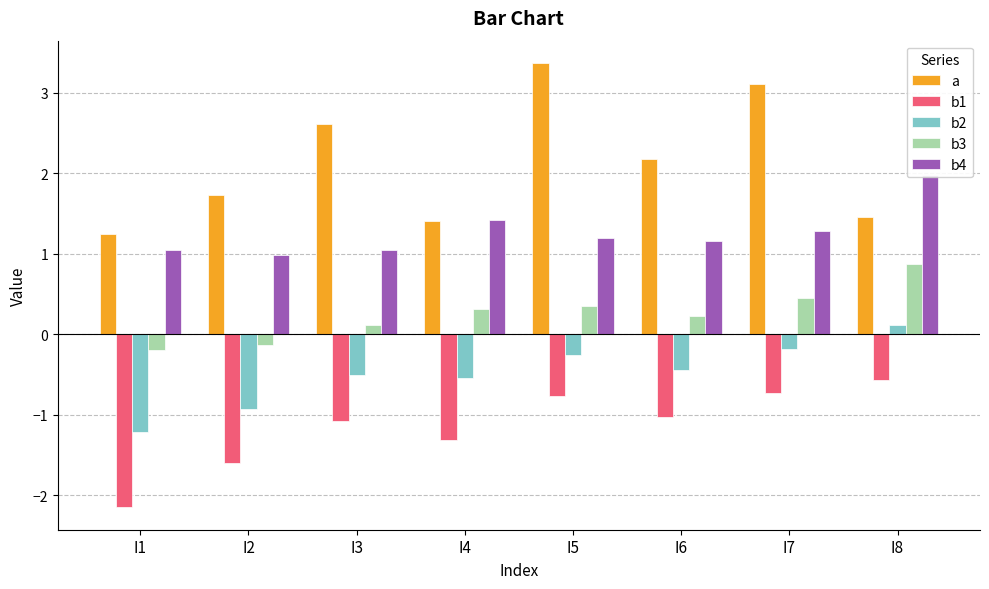

What is the minimum value for b2?

-1.2